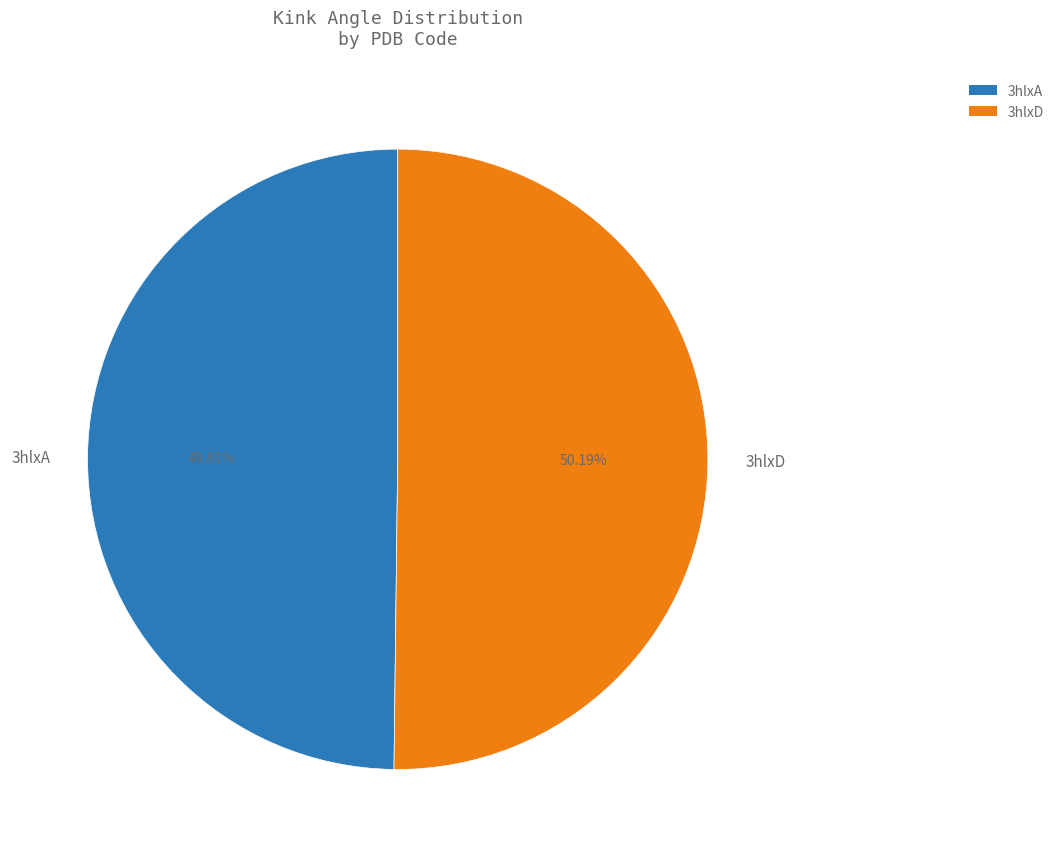

Does any single category account for the majority?

Yes